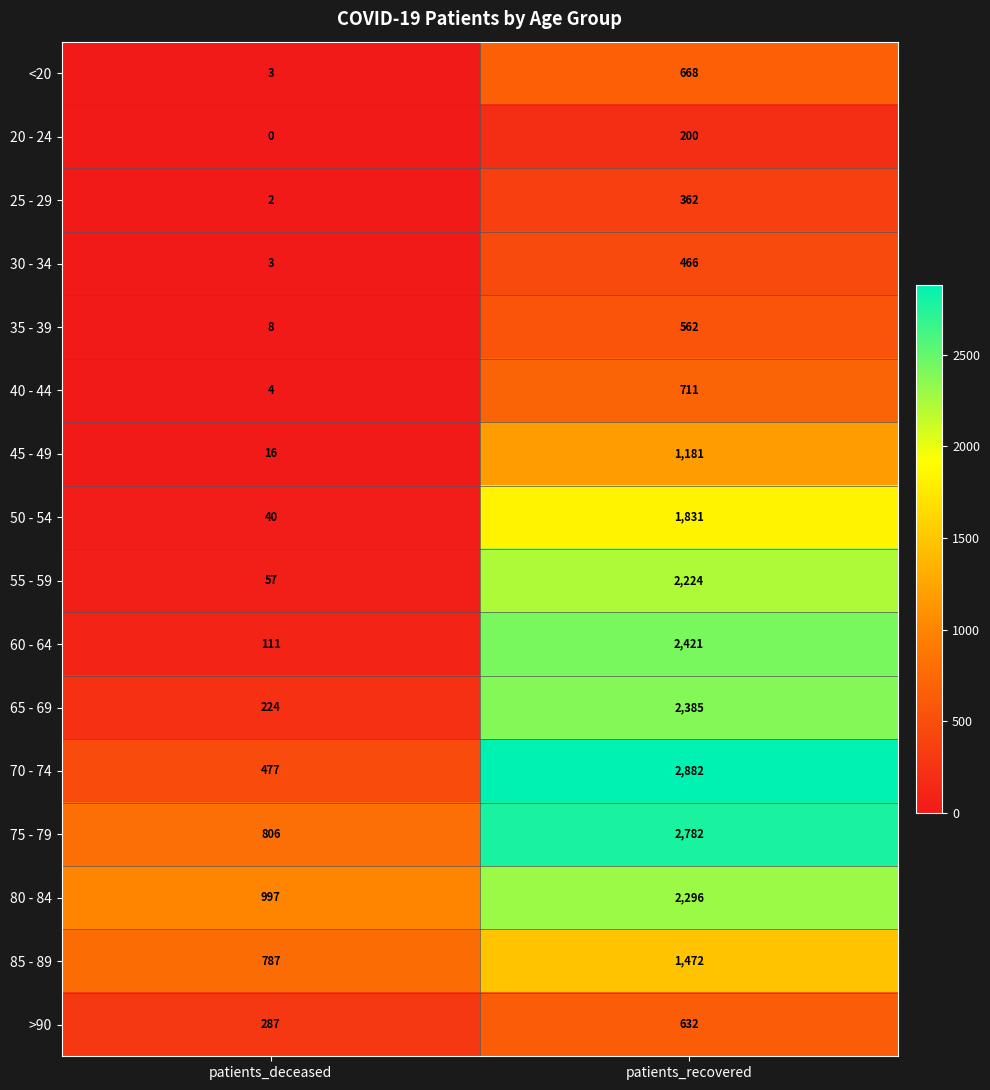

What value does the 35 - 39 series have at patients_recovered?

562